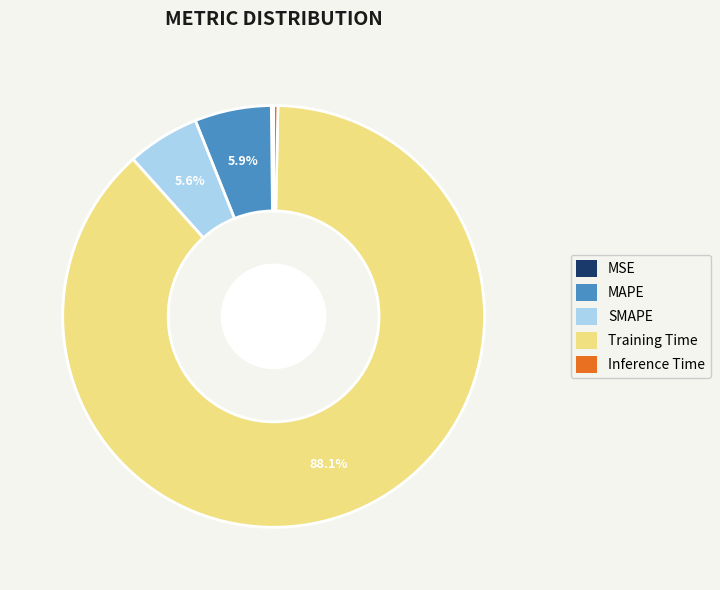

Which category has the biggest portion of the pie?

Training Time